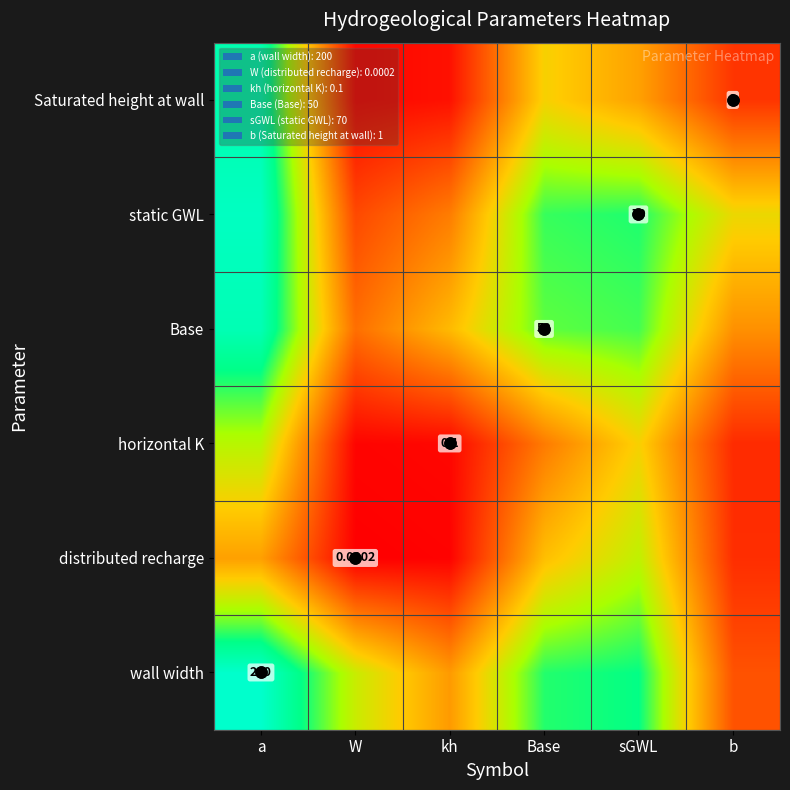

What is the difference between the highest and lowest values at Base?

2.6